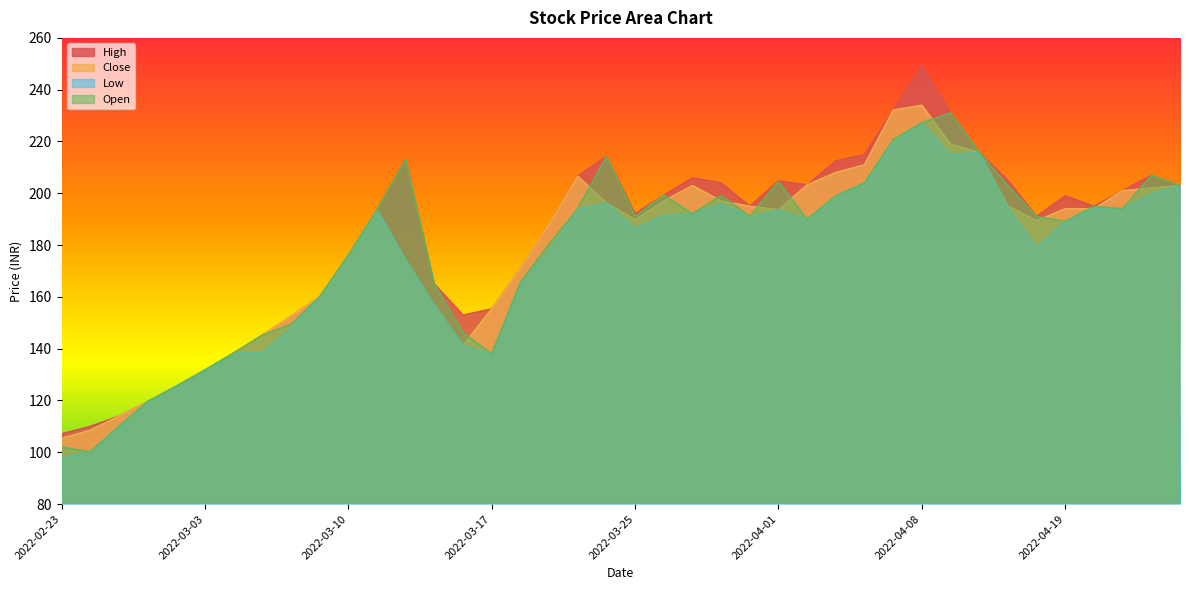

The value of Low at 2022-03-03 is 131.8. True or false?

True